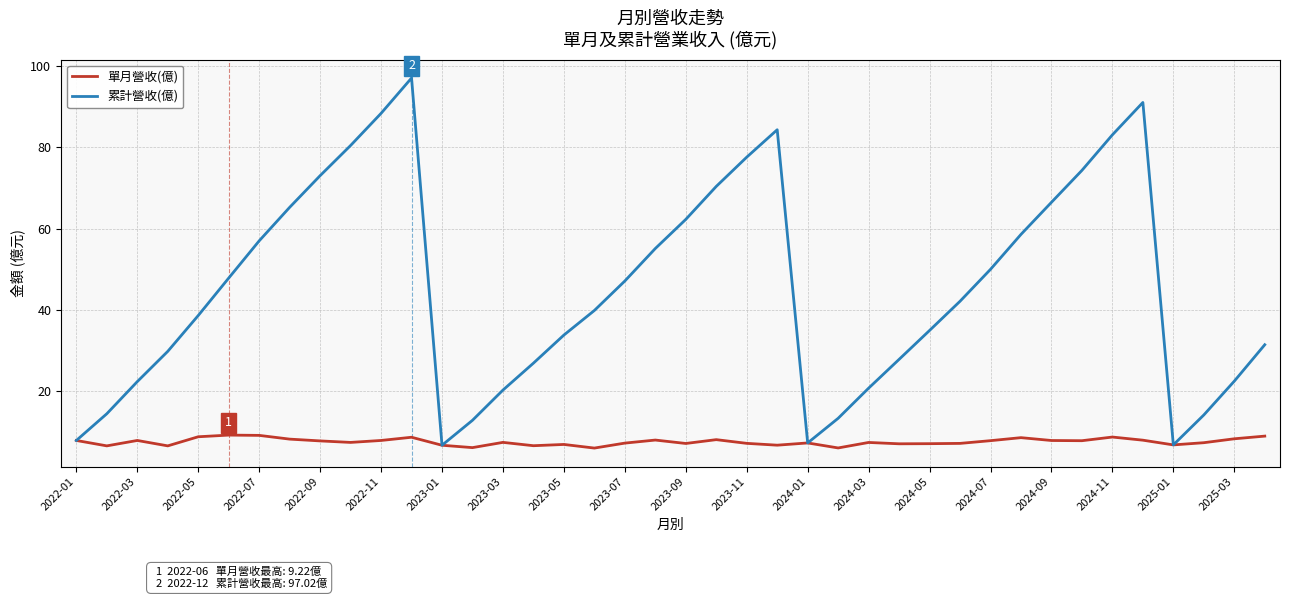

List the series in order of their overall mean, highest first.

累計營收(億), 單月營收(億)